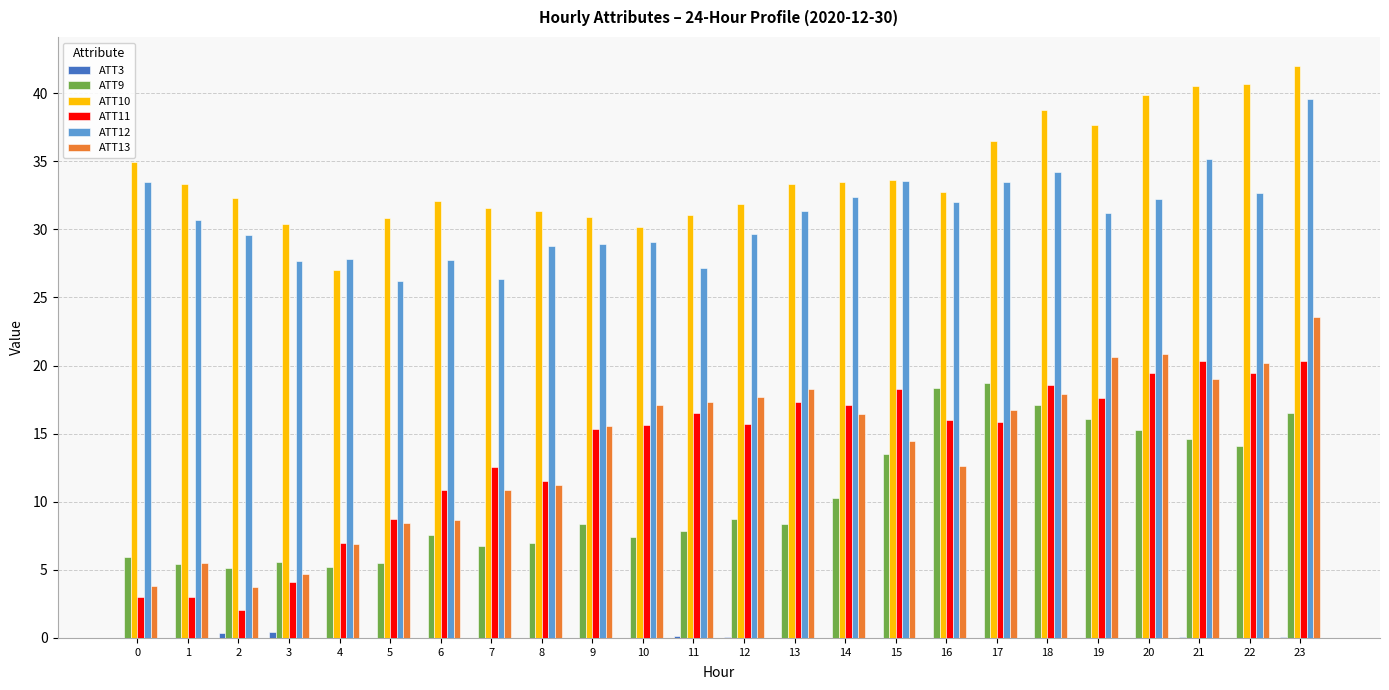

The value of ATT11 at 3 is 4.1. True or false?

True